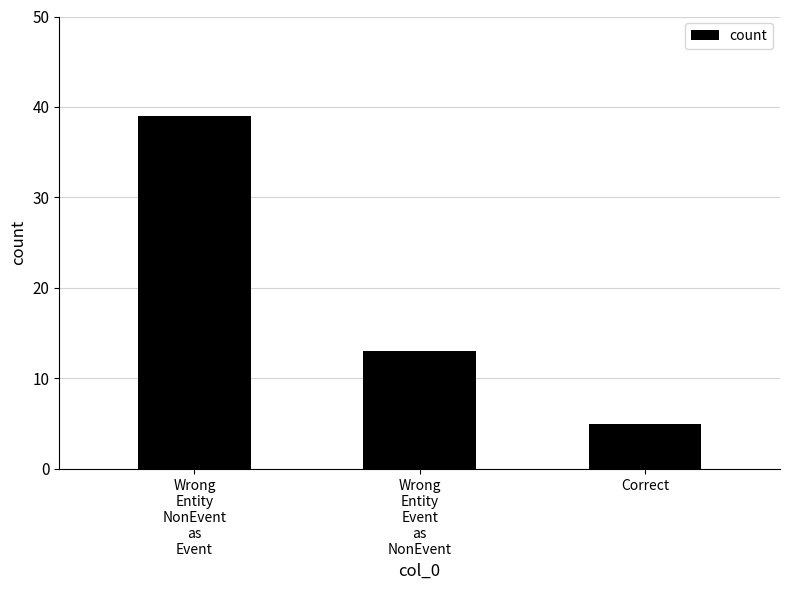

Reading left to right, transcribe all the data shown in this chart.

Wrong
Entity
NonEvent
as
Event=39	Wrong
Entity
Event
as
NonEvent=13	Correct=5